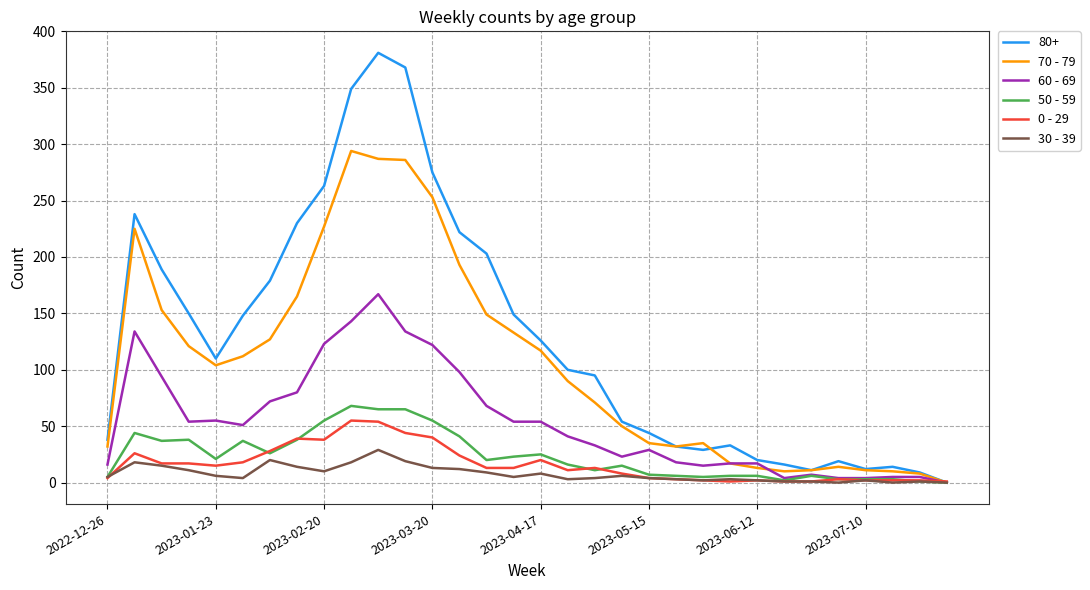

Which series has the largest total across all categories?

80+